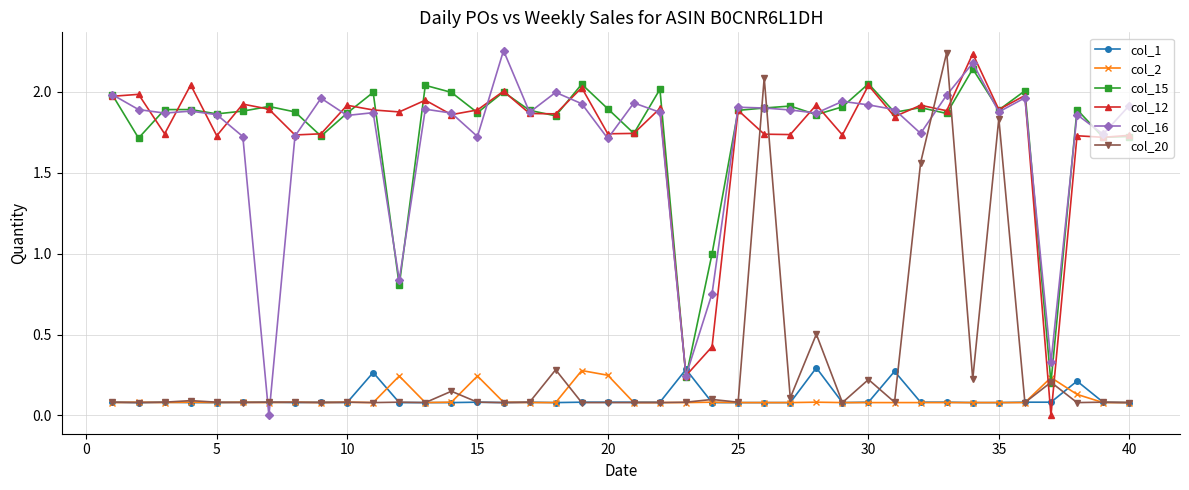

True or false: col_2 has more than 0 points higher than both neighbors.

True